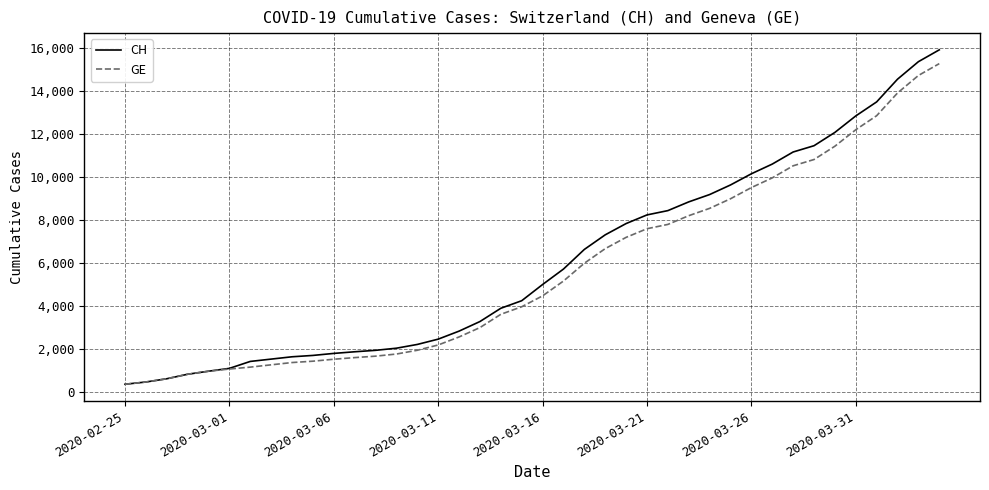

What is the maximum value shown in the chart?

15926